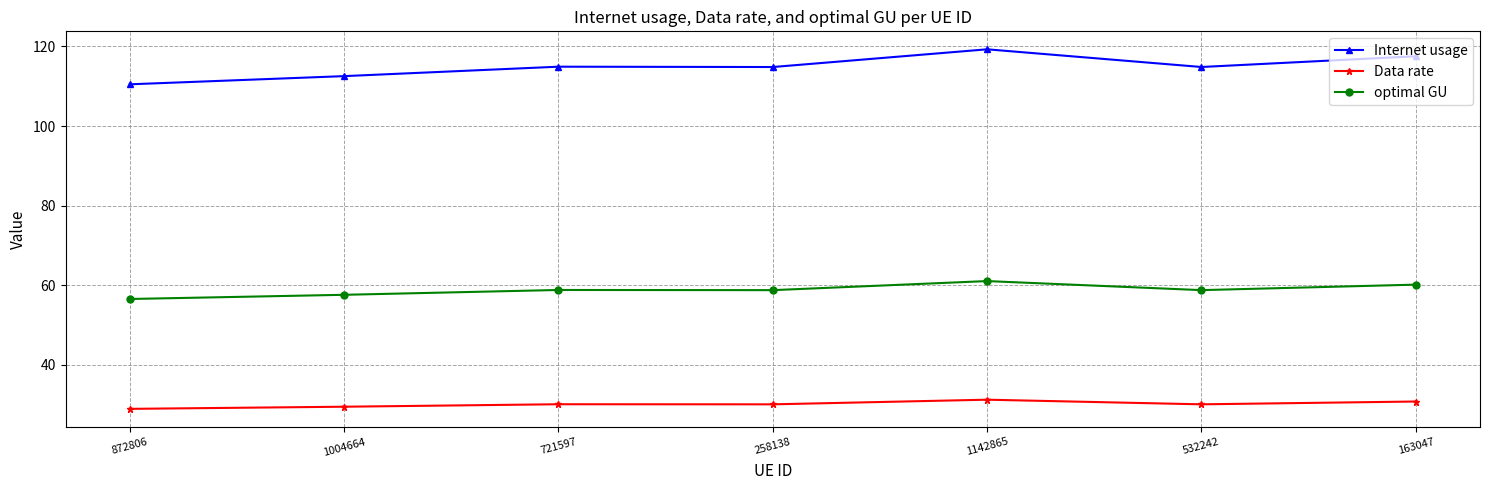

What is the difference between the maximum and minimum values in the Internet usage series?

8.8